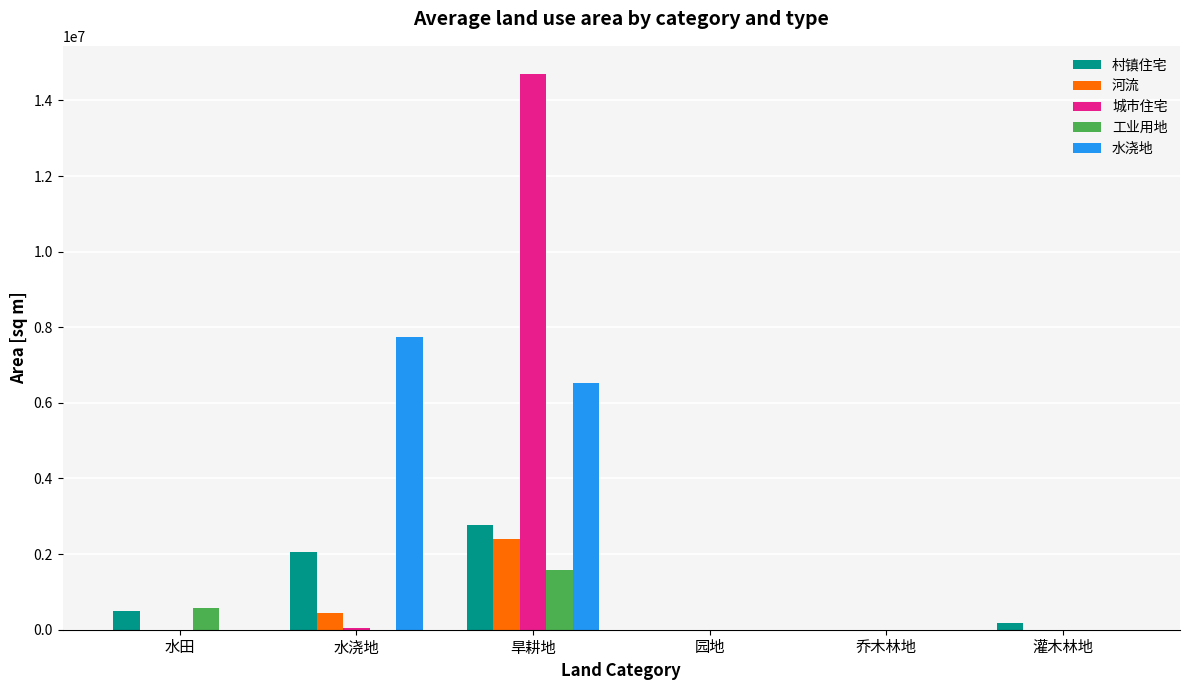

Are the bars grouped side by side (vs. stacked)?

Yes